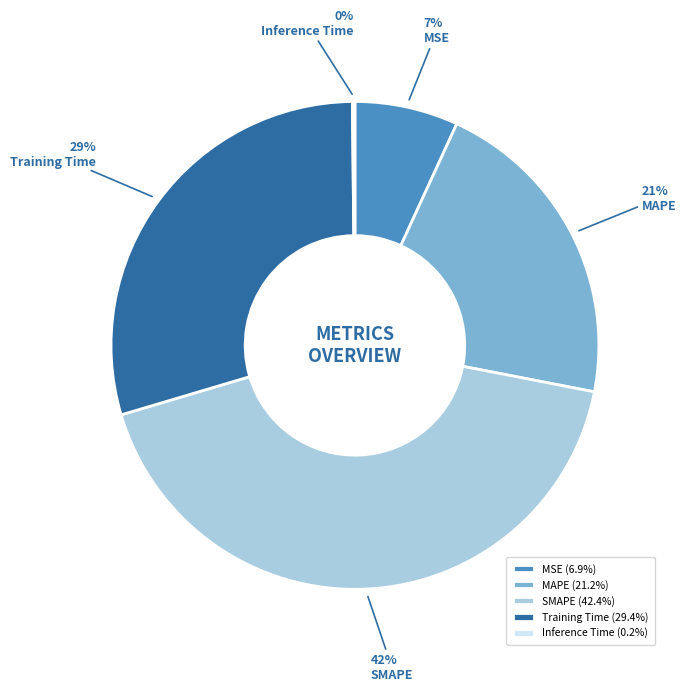

To the nearest percent, what is the average slice percentage?

20%